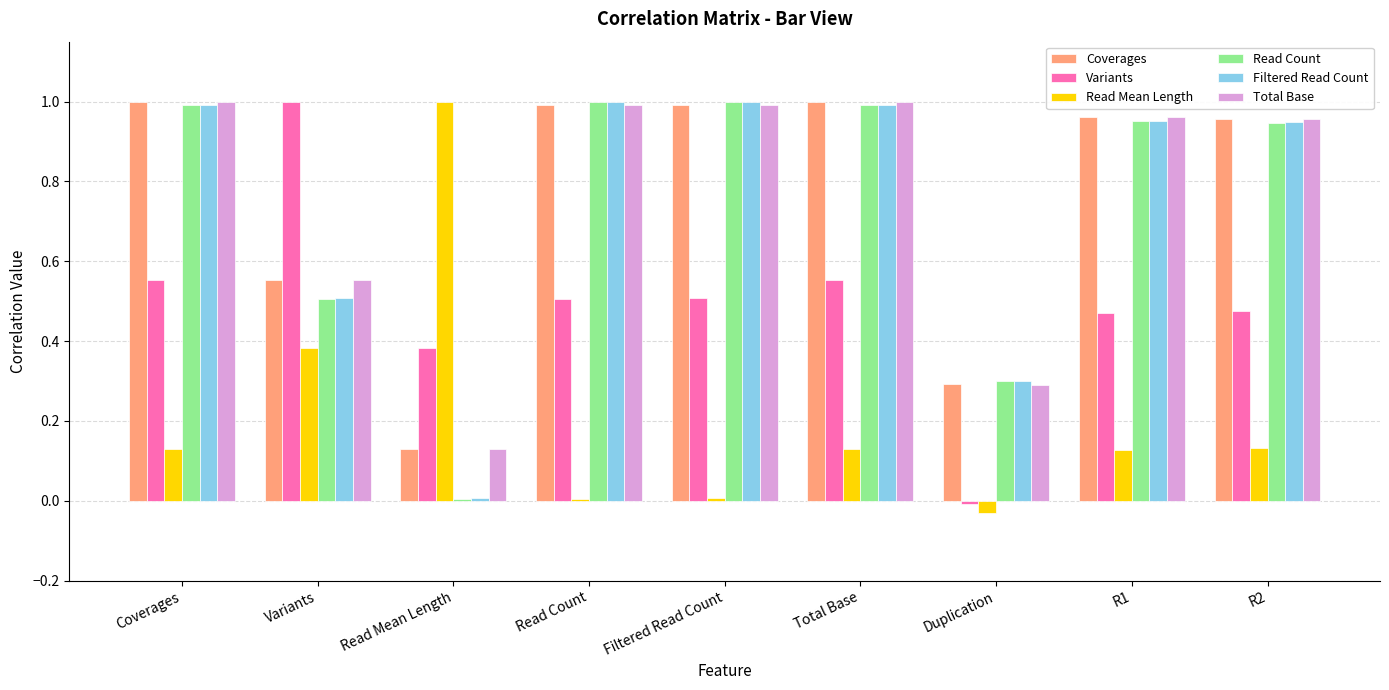

What is the label of the 2nd bar from the right?

R1